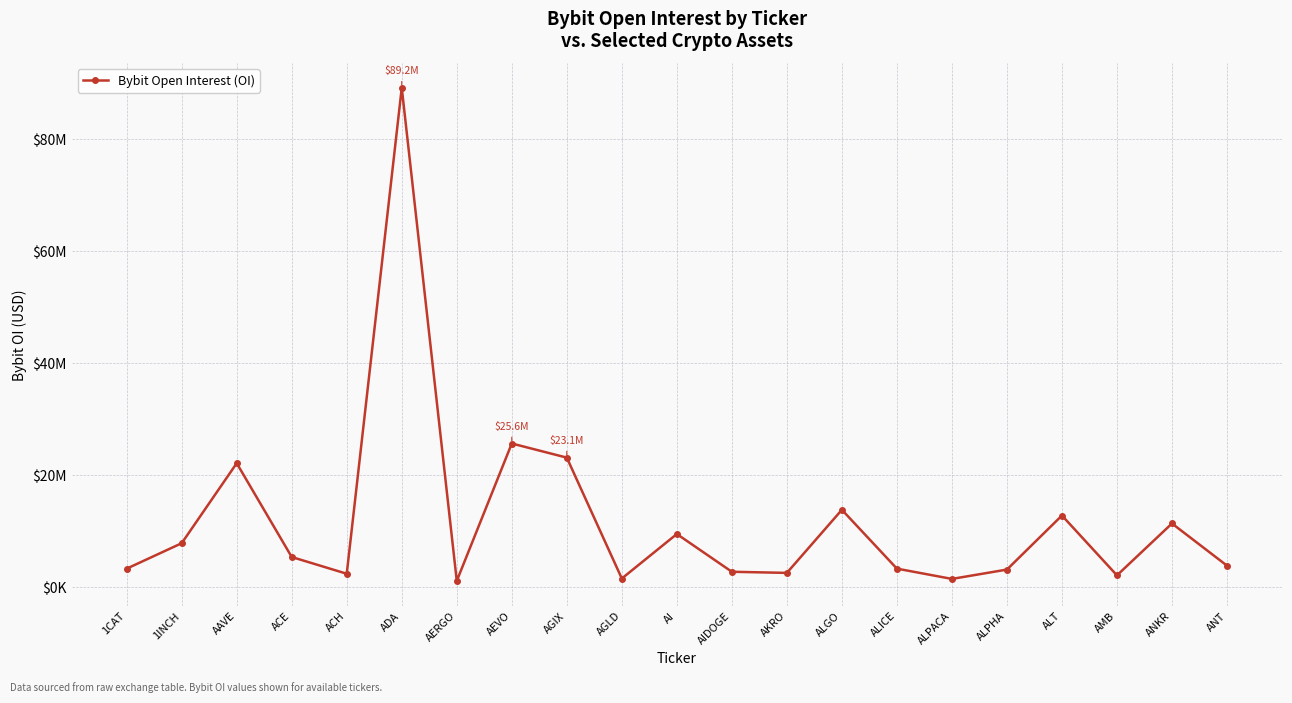

How many interior local peaks (higher than both neighbors) does the data have?

7